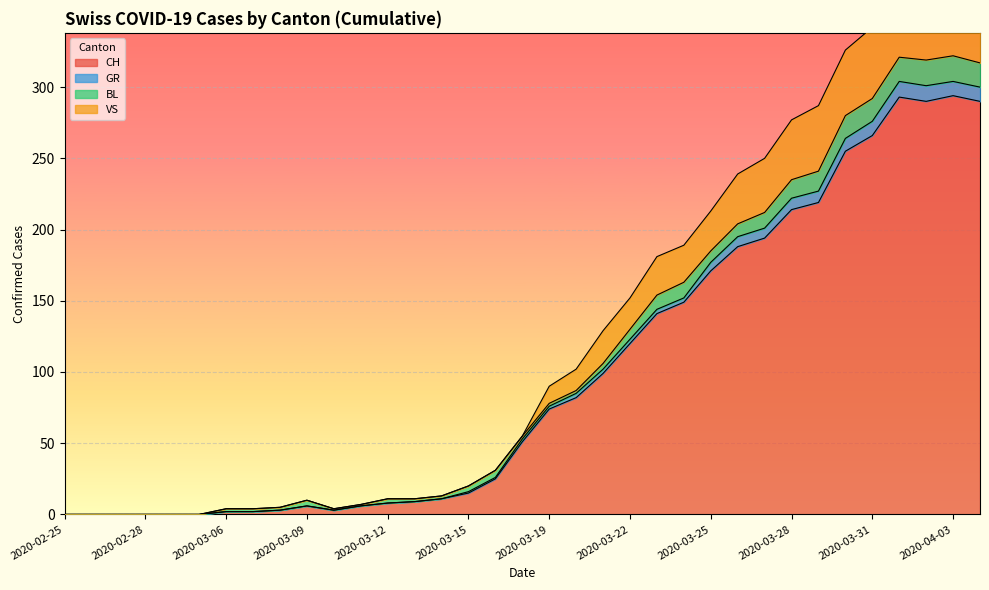

Which has a higher value, 2020-03-20 or 2020-03-01?

2020-03-20